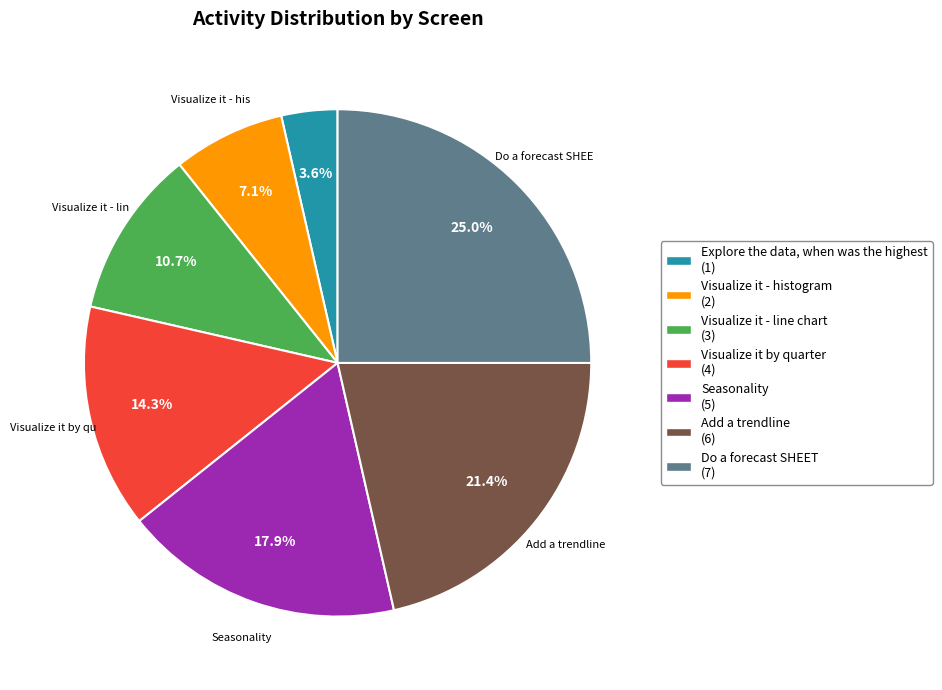

Does any single category account for the majority?

No